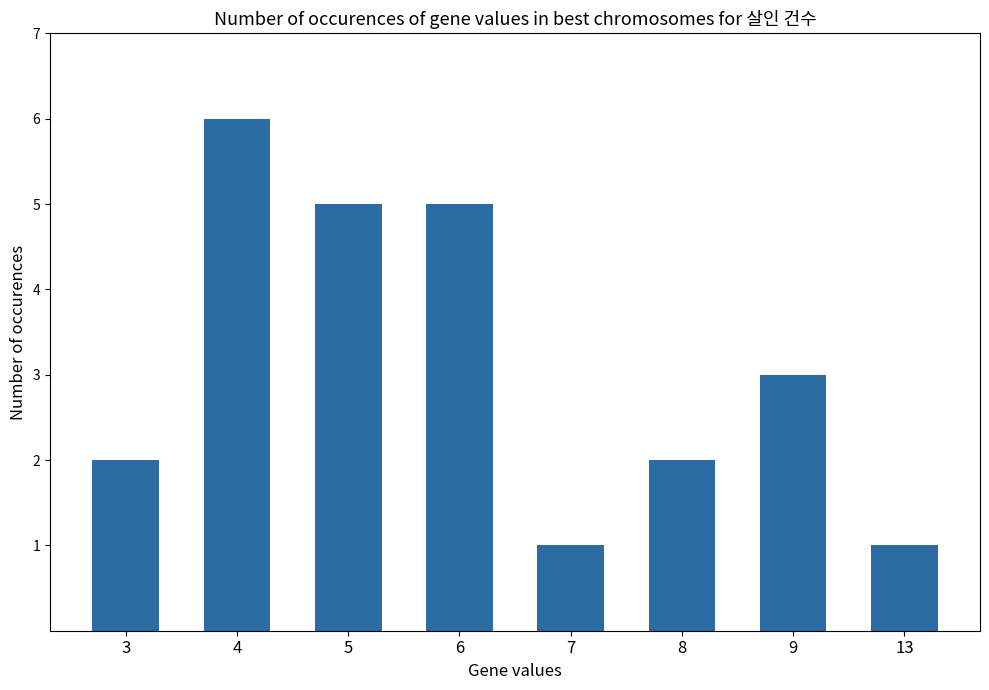

How many data points are less than 3?

4